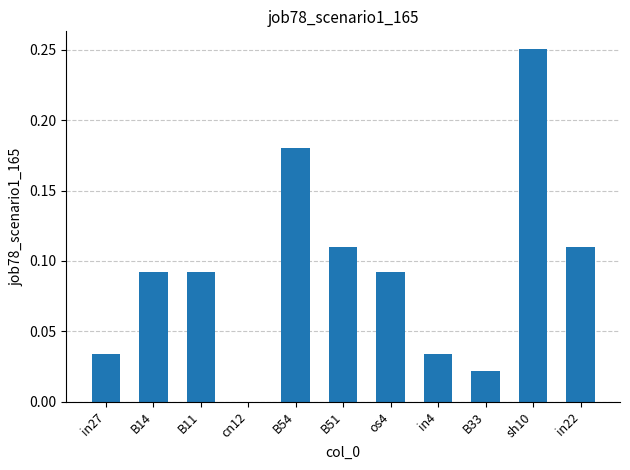

What is the change in value from B14 to sh10?

+0.2